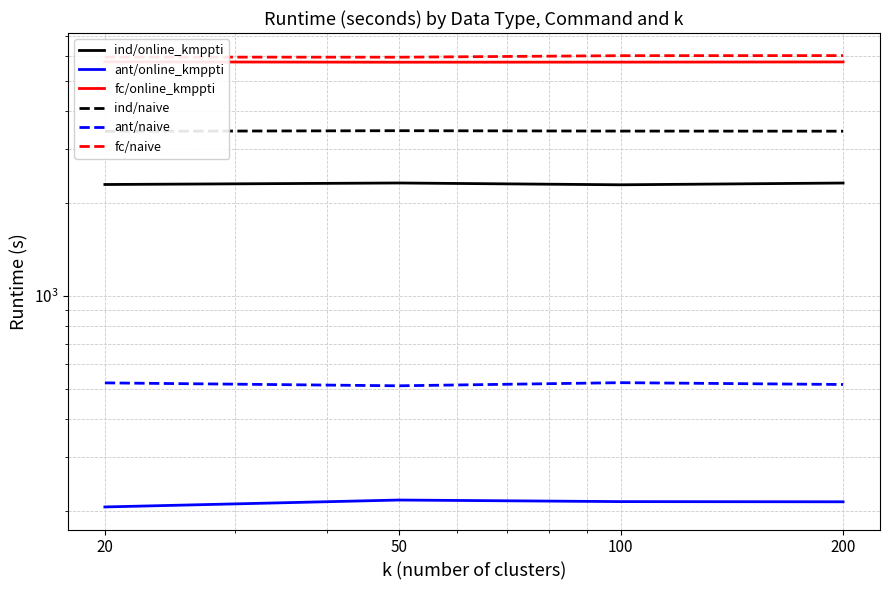

At how many categories does at least one series exceed 716?

4